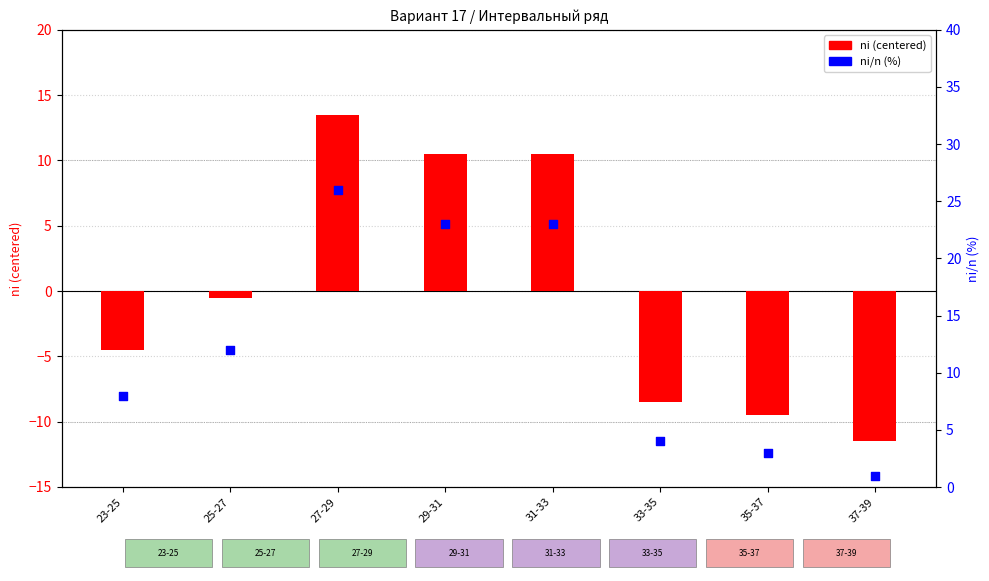

Which series has the widest spread of Y values?

ni (centered)